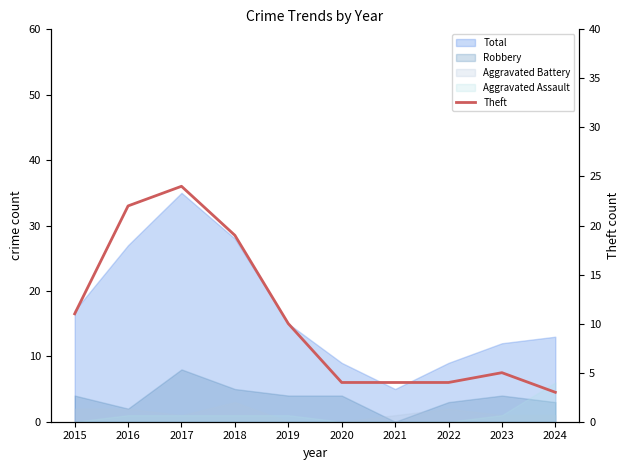

Reading left to right, extract all data points from this chart.

11	22	24	19	10	4	4	4	5	3